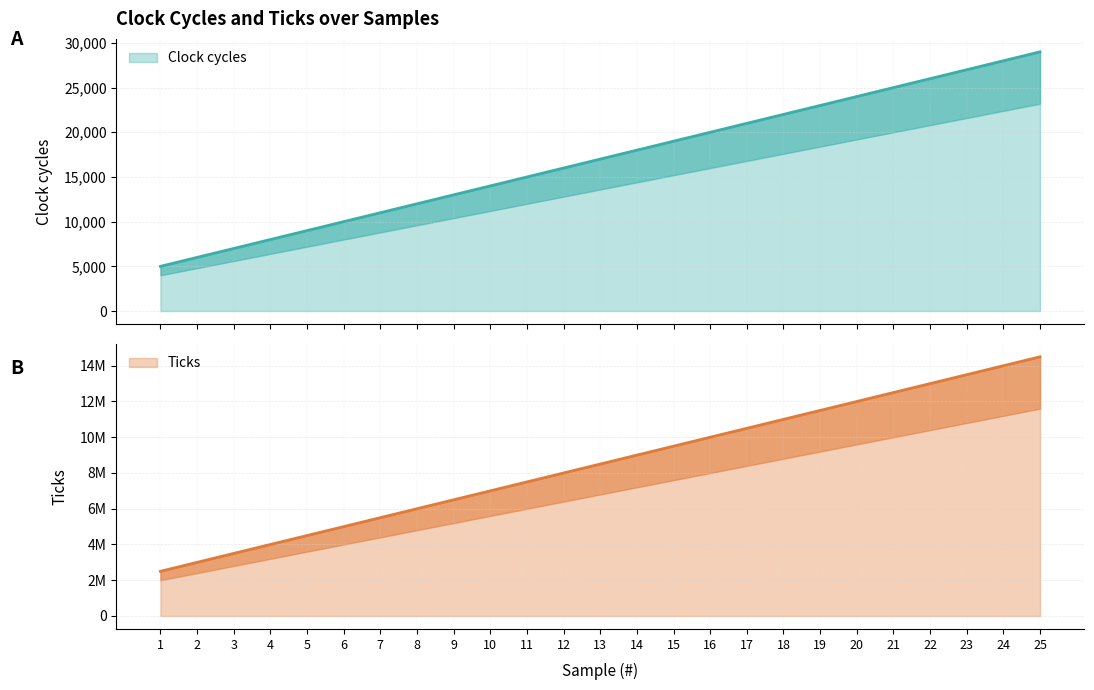

What are all the series names shown in the legend?

Clock cycles, Ticks